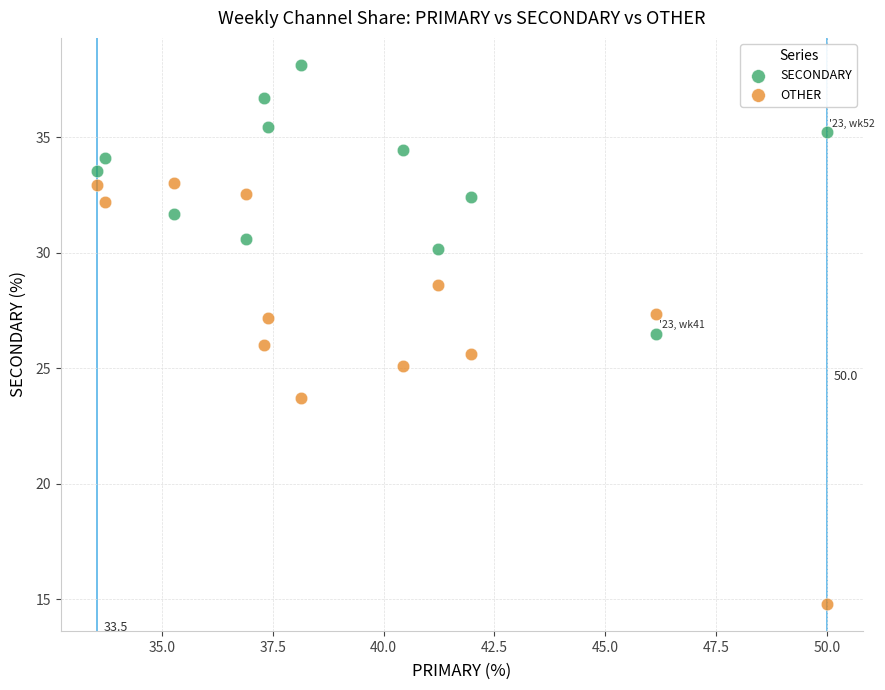

What are all the series names shown in the legend?

SECONDARY, OTHER